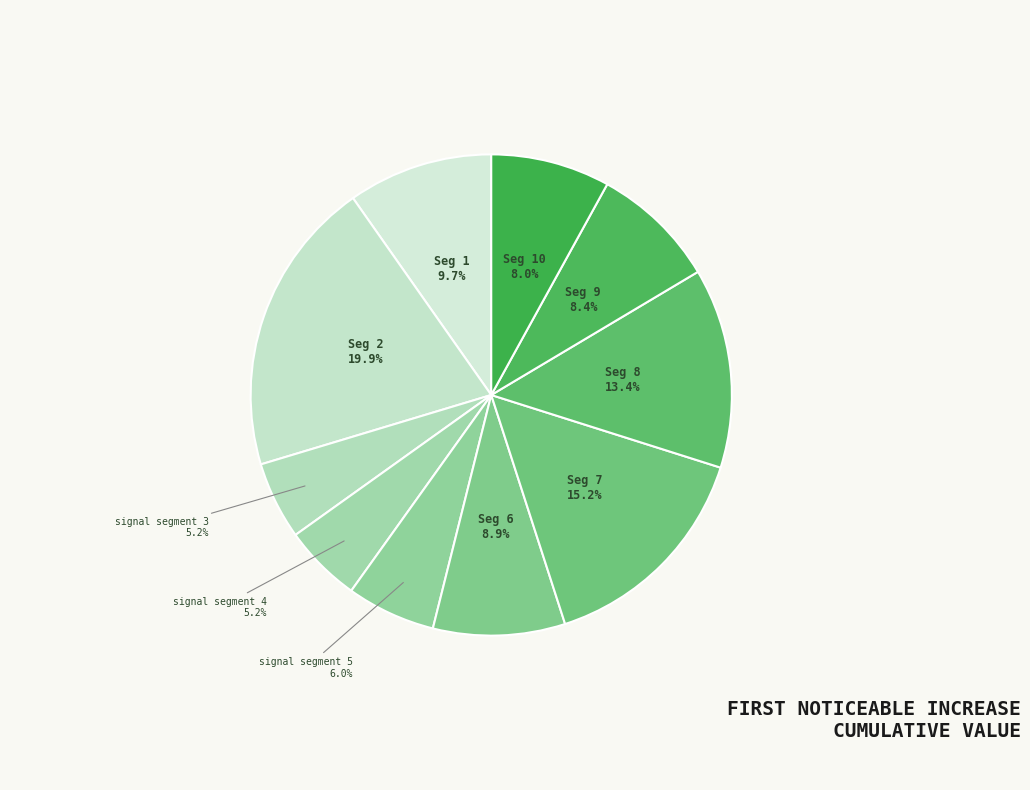

How many segments does this pie chart have?

10